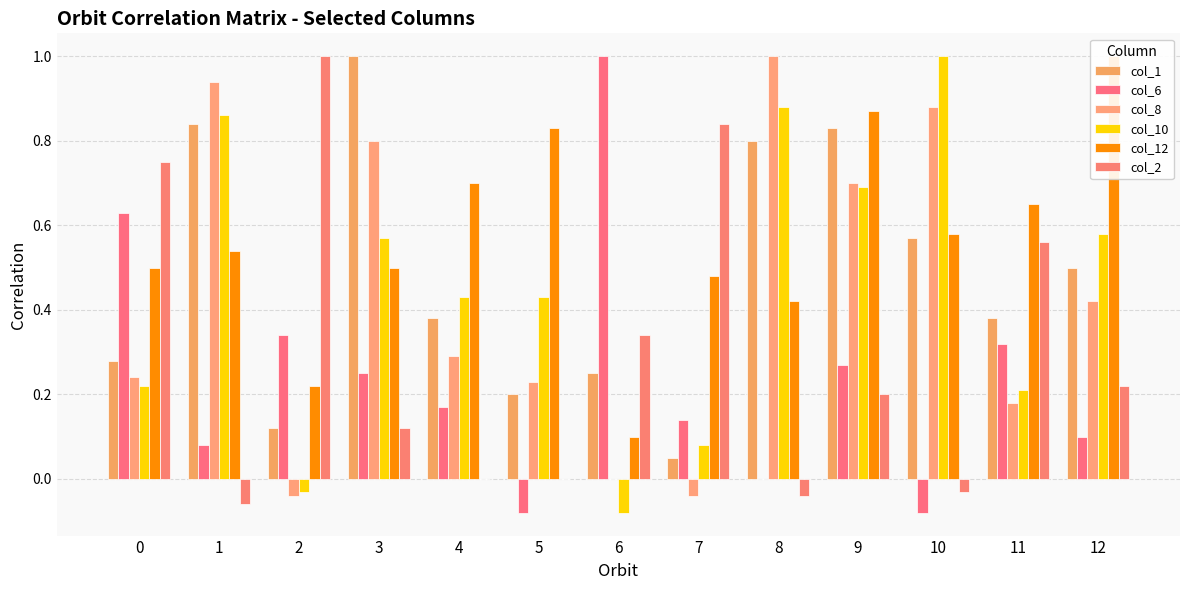

What is the value of the col_1 bar at the 1st from the left?

0.3